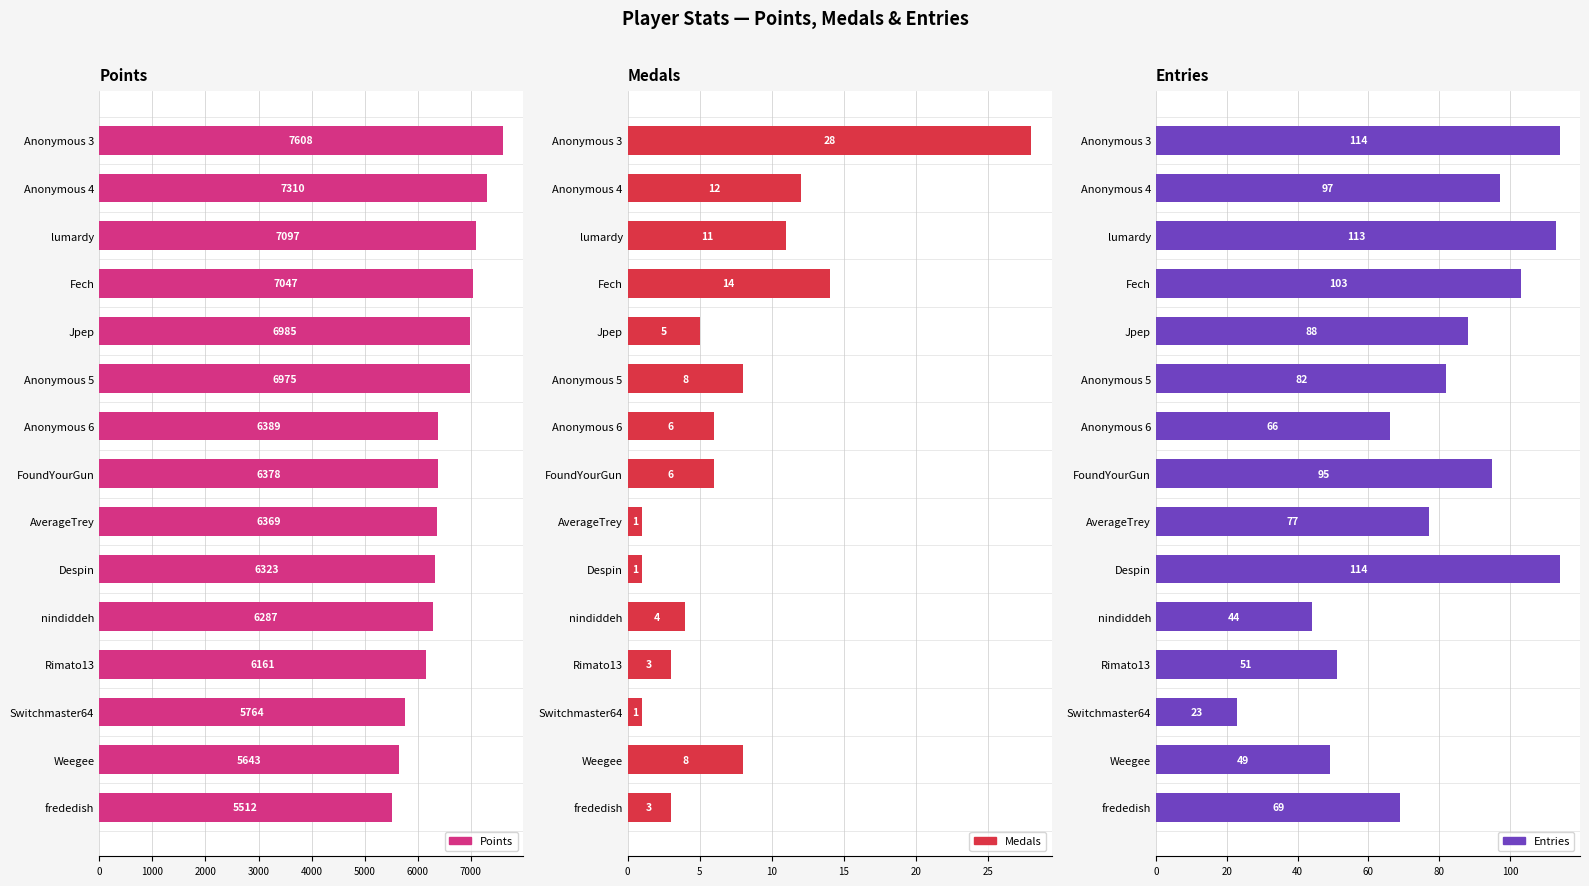

Is it true that Points equals 6323 at Despin?

True